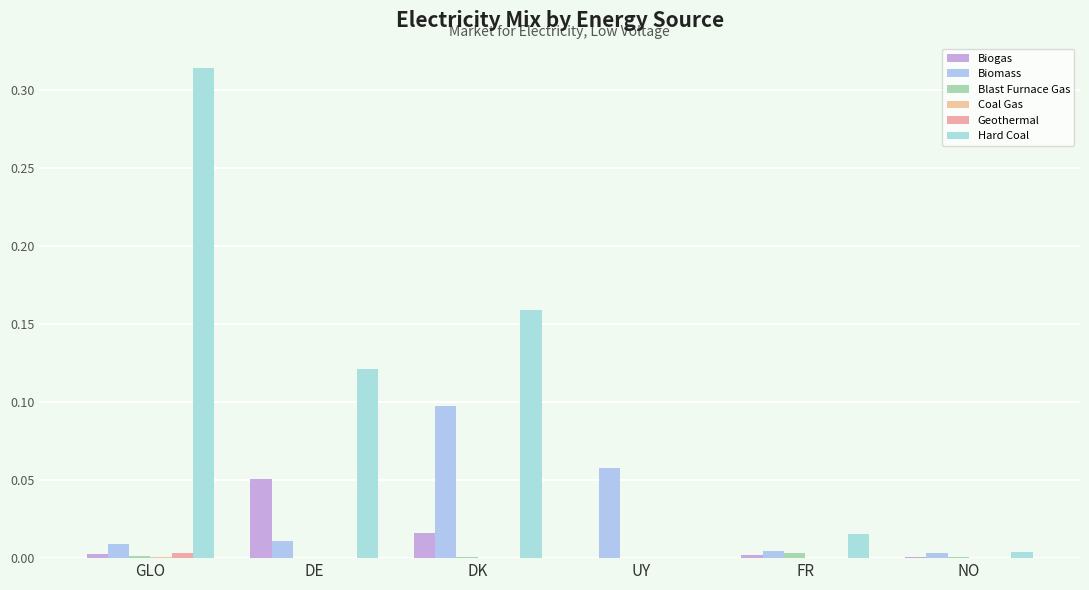

Between UY and NO, which series saw the biggest shift?

Biomass